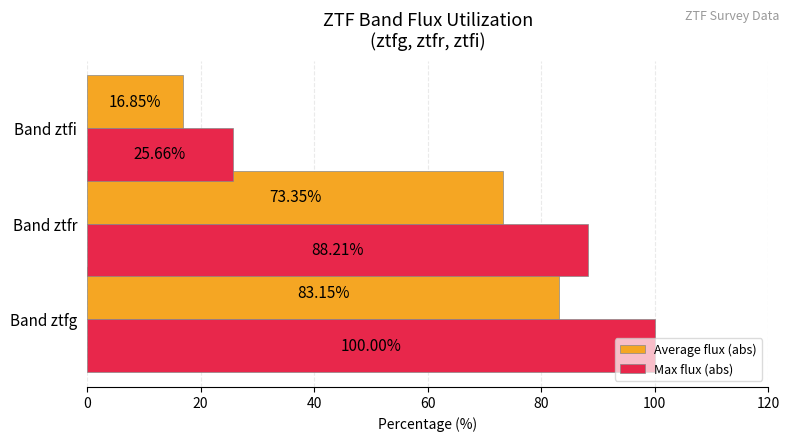

At which label is Average flux (abs) closest to 50?

Band ztfr